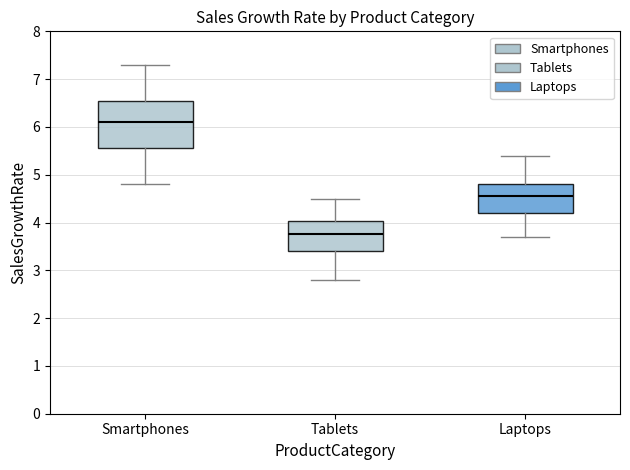

Comparing the boxes themselves (not the whiskers), which one is the tallest?

Smartphones